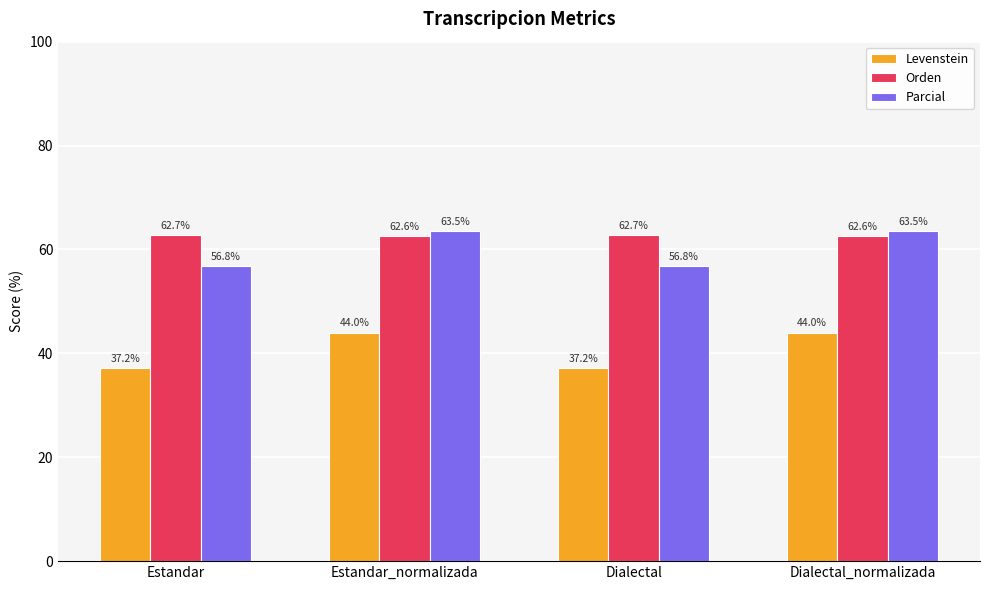

What are all the series names shown in the legend?

Levenstein, Orden, Parcial